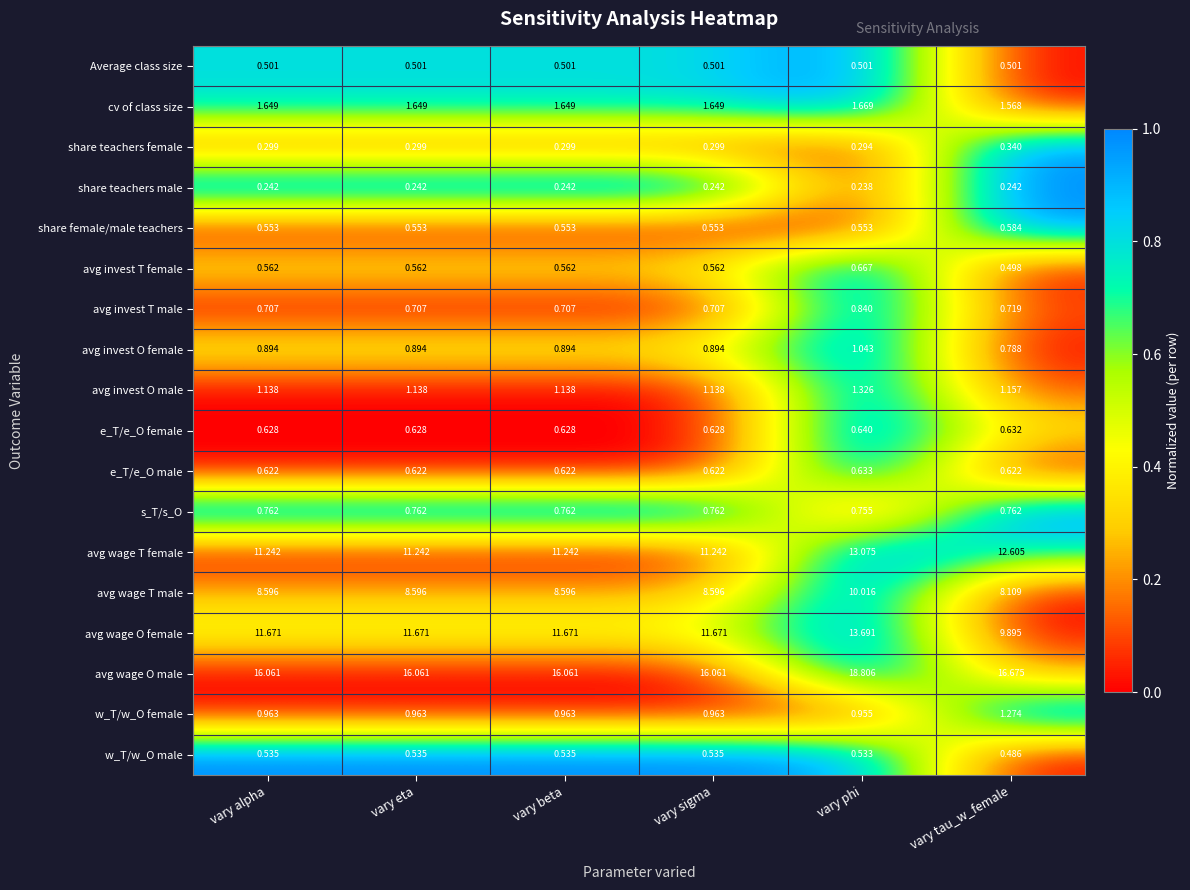

At which category does the chart reach its peak across all series?

vary phi